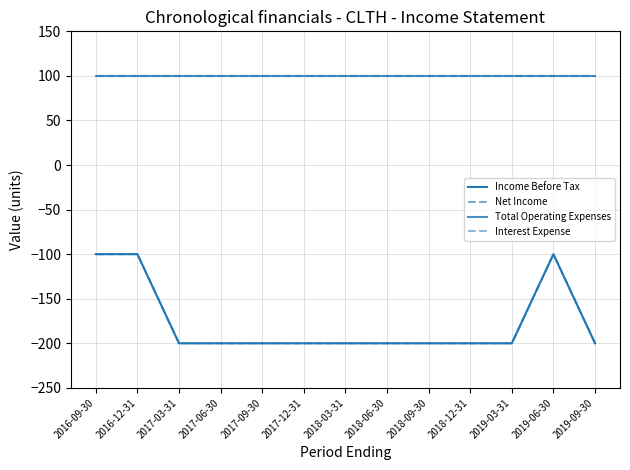

What position from the left is 2017-03-31?

3